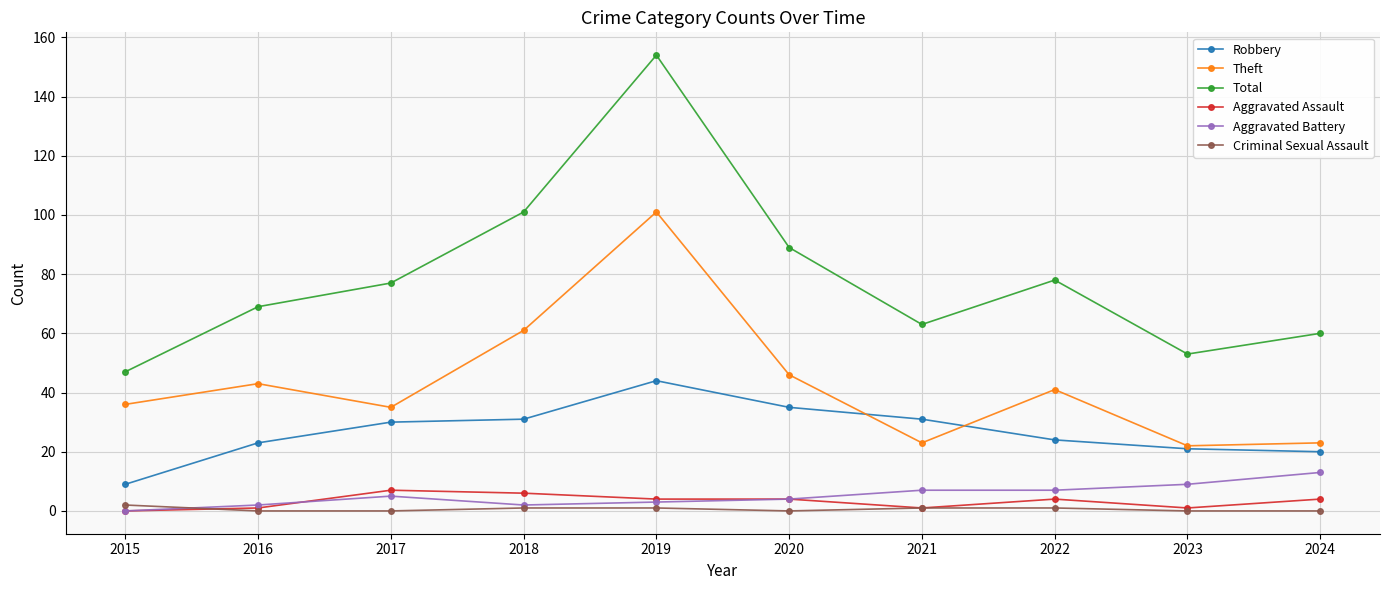

What value does the Robbery series have at 2015, to the nearest 5?

10